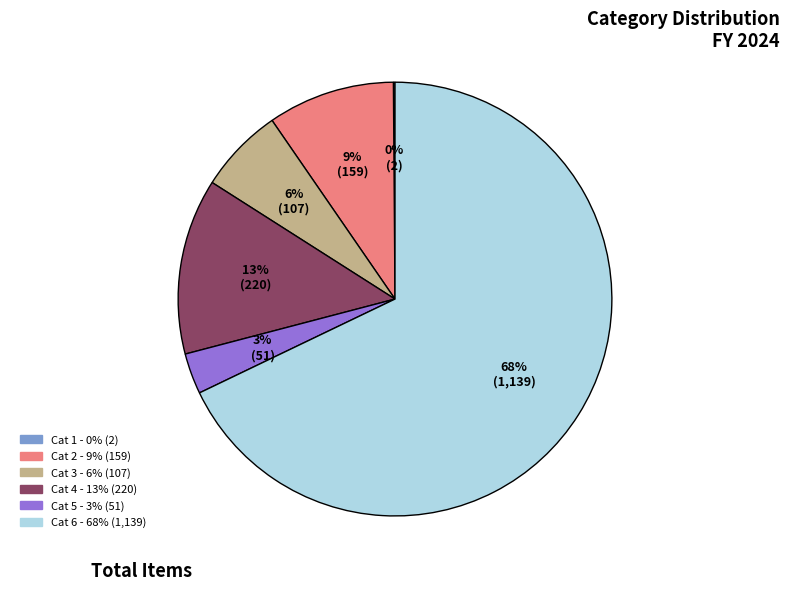

To the nearest percent, what is the average slice percentage?

17%